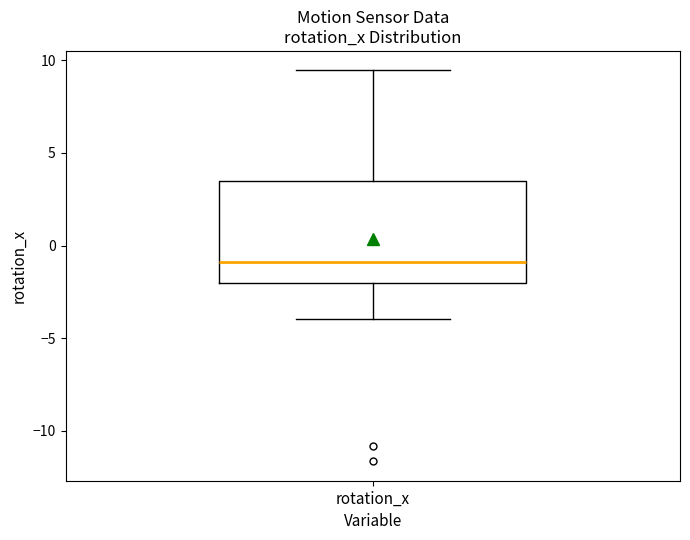

Read this box plot against the y-axis: the position of the median line, the range covered by the box, and the ends of both whiskers. The values are not printed on the chart, so give them approximately, as read against the axis.

median -1.0, box -2.0 to 3.5, whiskers -4.0 to 9.5